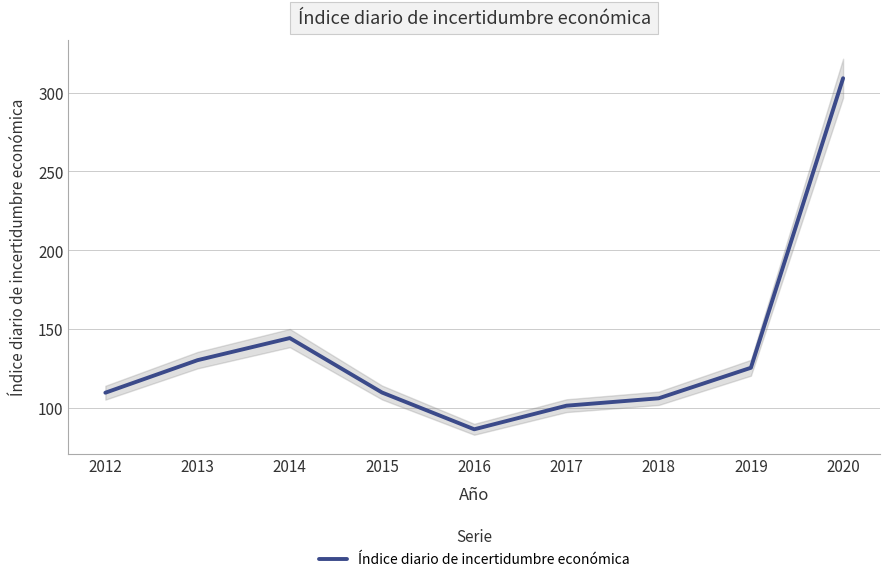

What is the difference between the values at 2015 and 2016?

23.3